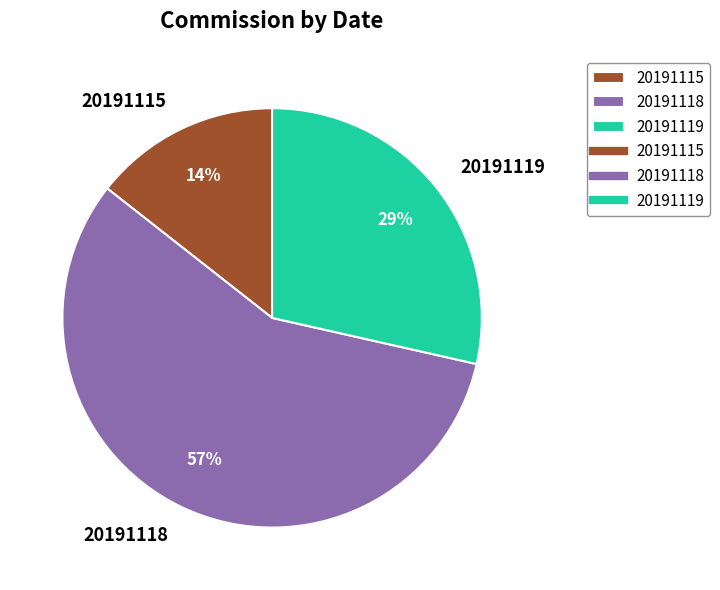

True or false: 20191119 accounts for 29% of the total.

True